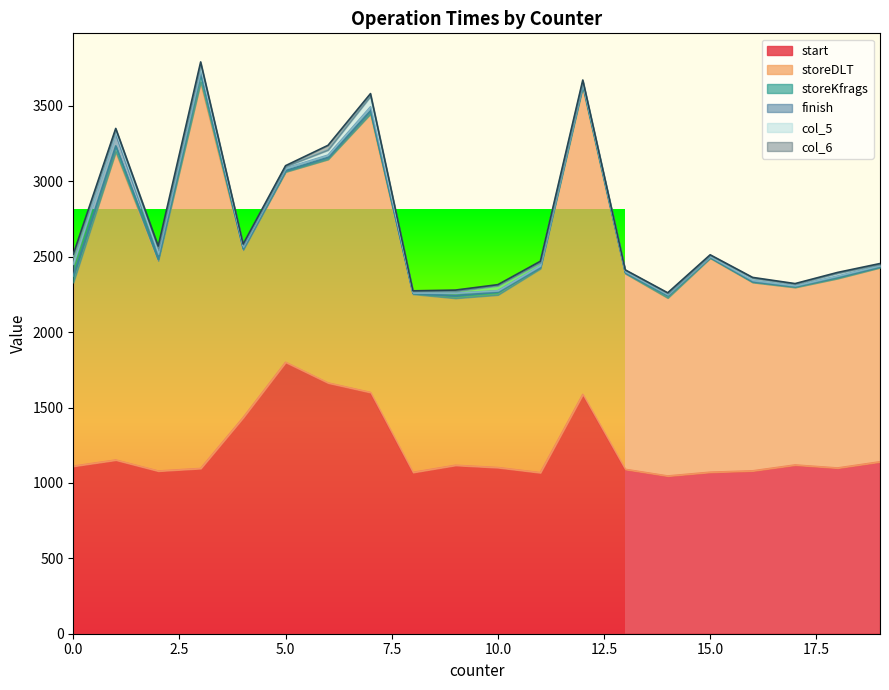

Which series ends up on top after the final intersection of storeKfrags and col_5?

col_5